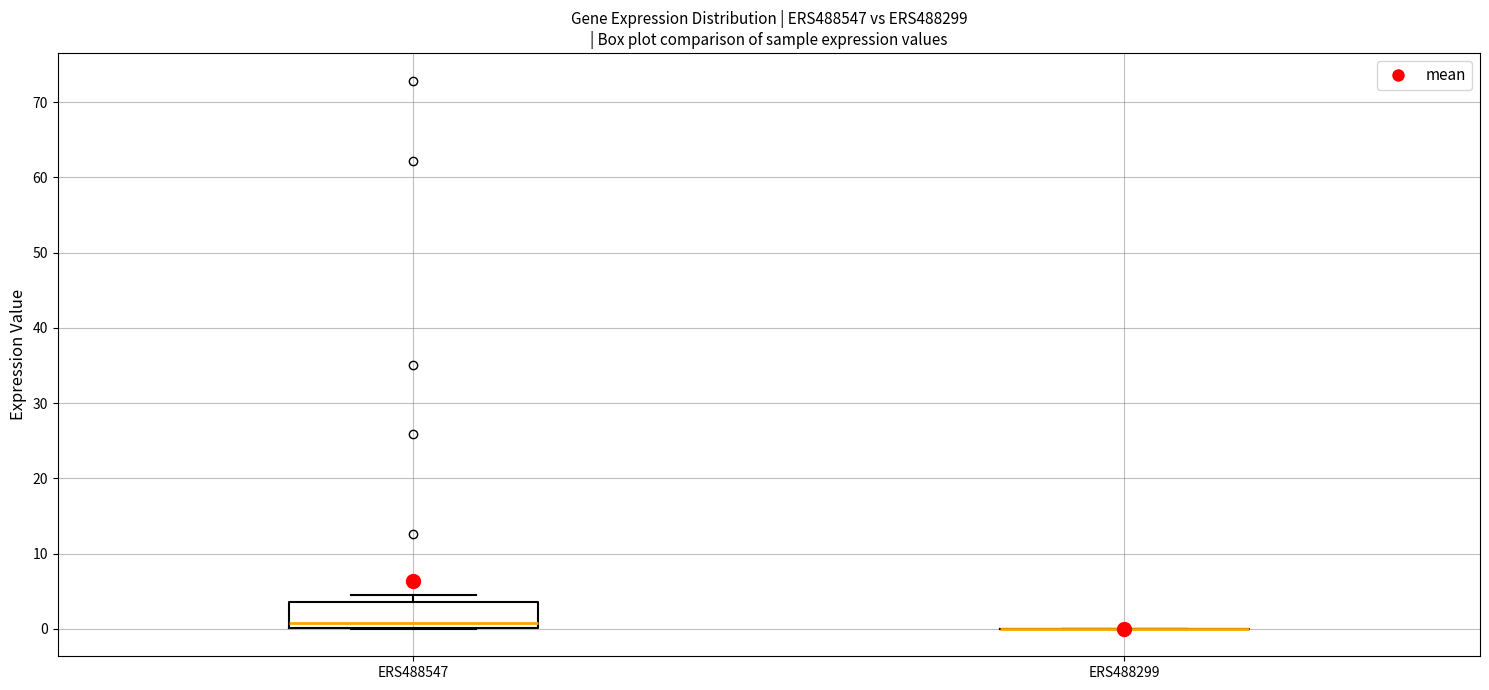

Reading left to right, read every box against the y-axis: the position of its median line, the range the box covers, and the ends of its whiskers. The values are not printed on the chart, so give them approximately, as read against the axis.

ERS488547: median 1, box 0 to 4, whiskers 0 to 5
ERS488299: box collapsed to a line at 0, whiskers 0 to 0